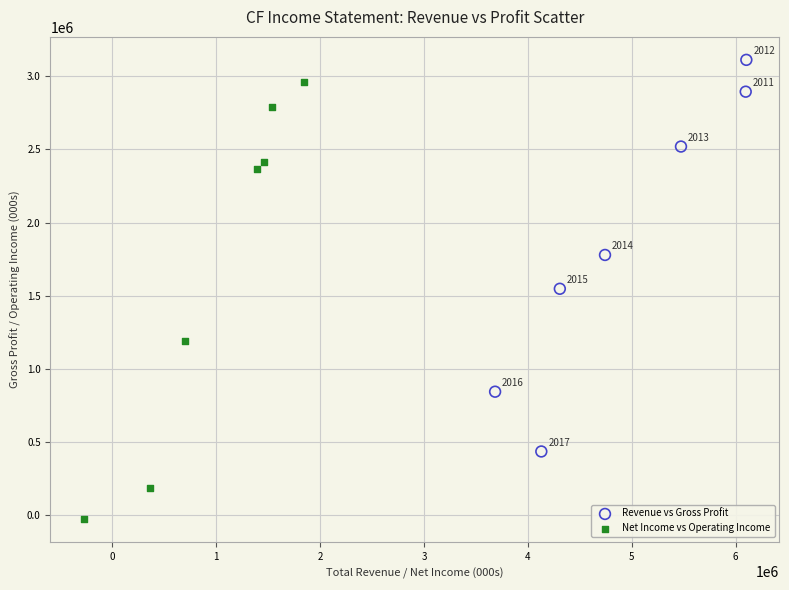

Which series reaches the maximum Y coordinate?

Revenue vs Gross Profit